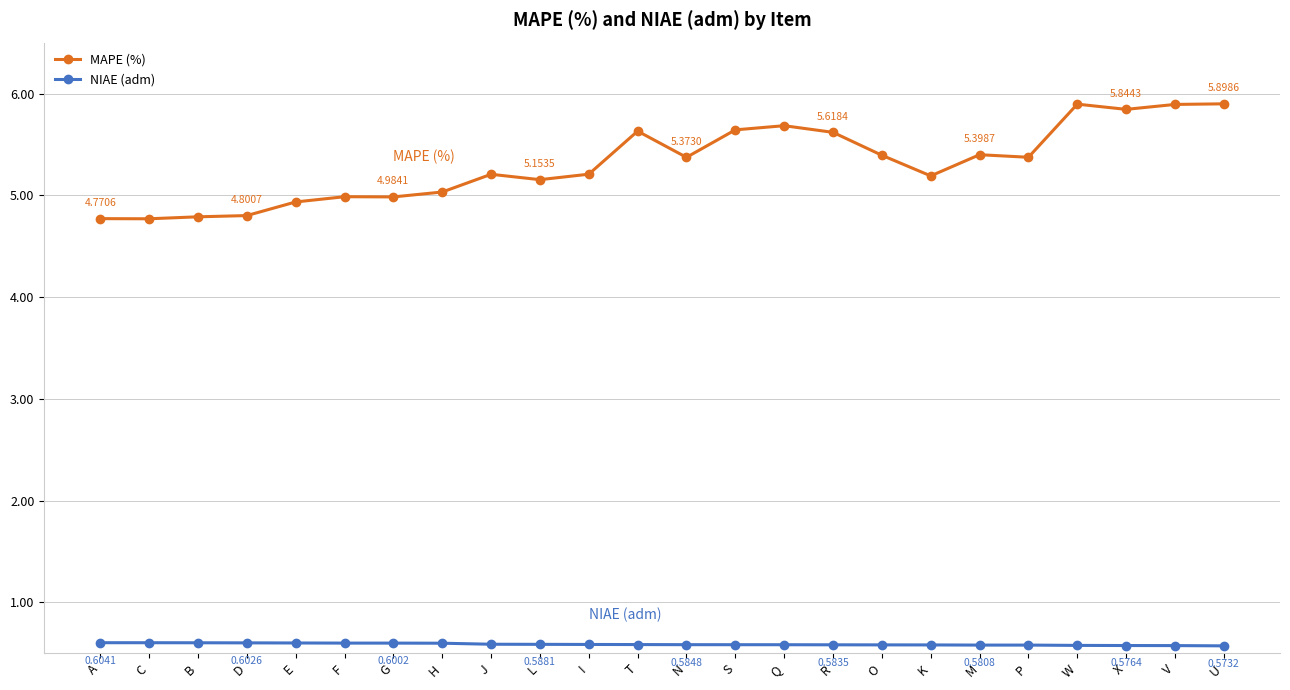

Which series has the largest range (max minus min)?

MAPE (%)